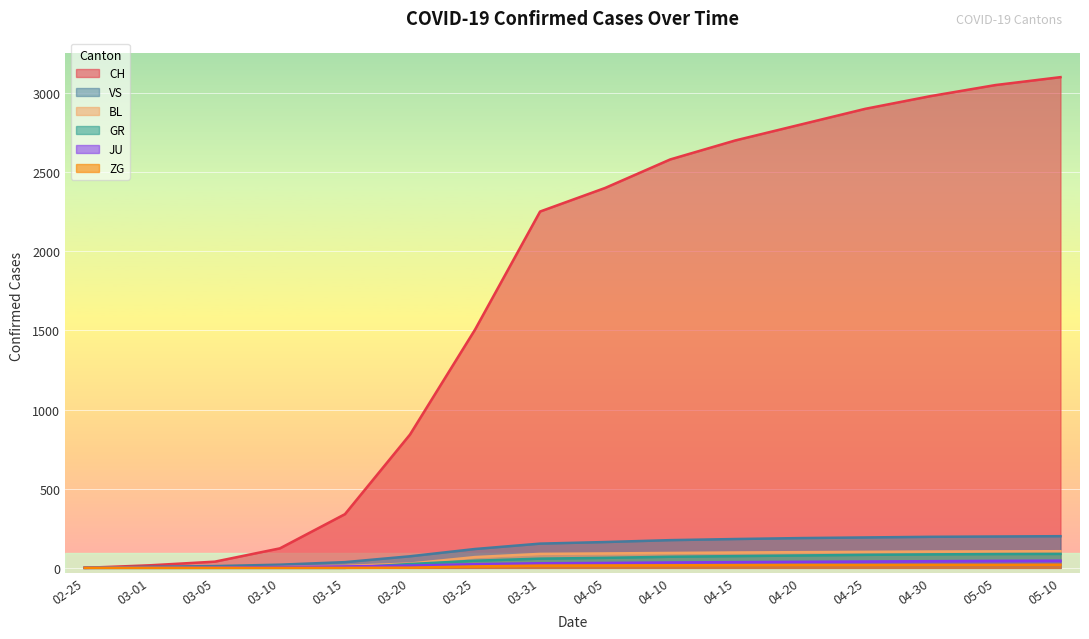

Which series has the largest total across all categories?

CH